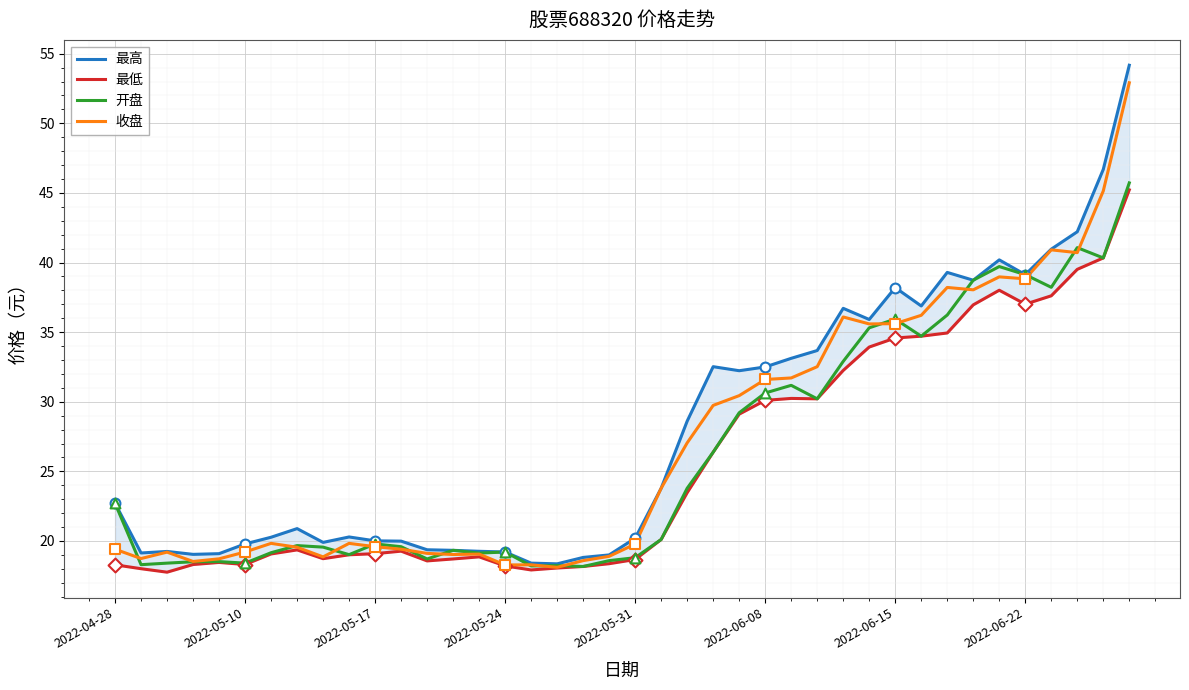

At how many categories does at least one series exceed 38?

9